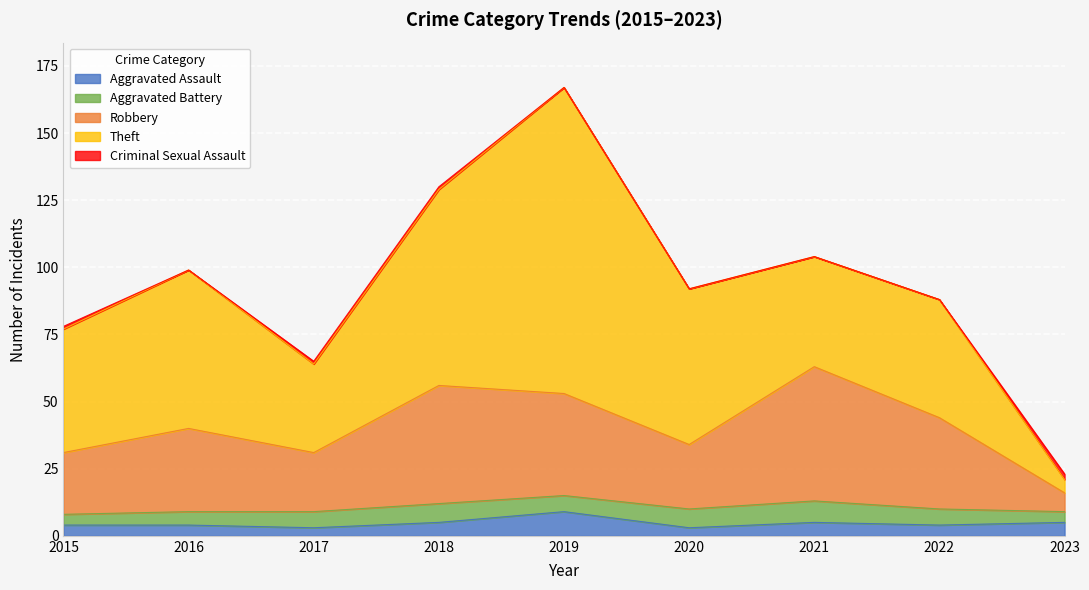

Reading right to left, transcribe all the data shown in this chart.

Aggravated Assault: 5	4	5	3	9	5	3	4	4
Aggravated Battery: 4	6	8	7	6	7	6	5	4
Robbery: 7	34	50	24	38	44	22	31	23
Theft: 5	44	41	58	114	73	33	59	46
Criminal Sexual Assault: 2	0	0	0	0	1	1	0	1